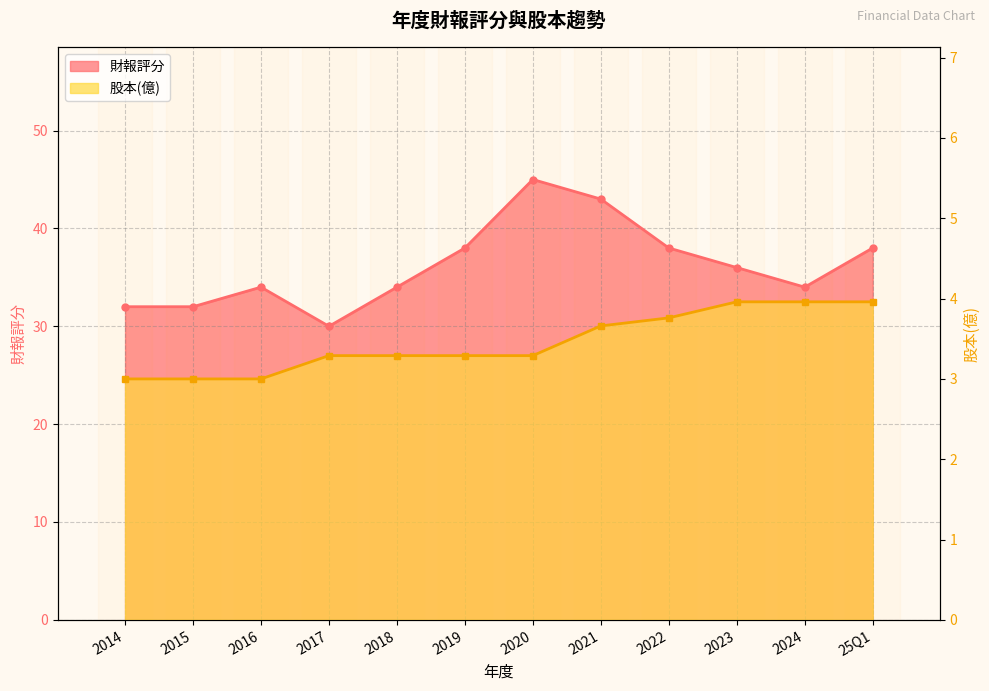

Which series changed the most between 2014 and 2024?

財報評分